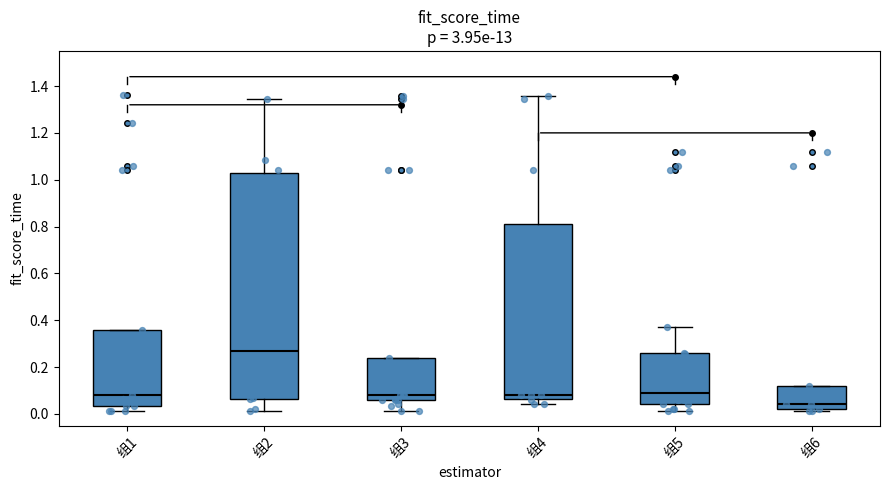

Where does the lower whisker of the box for 组5 end on the y-axis? The values are not printed on the chart, so give them approximately, as read against the axis.

0.02